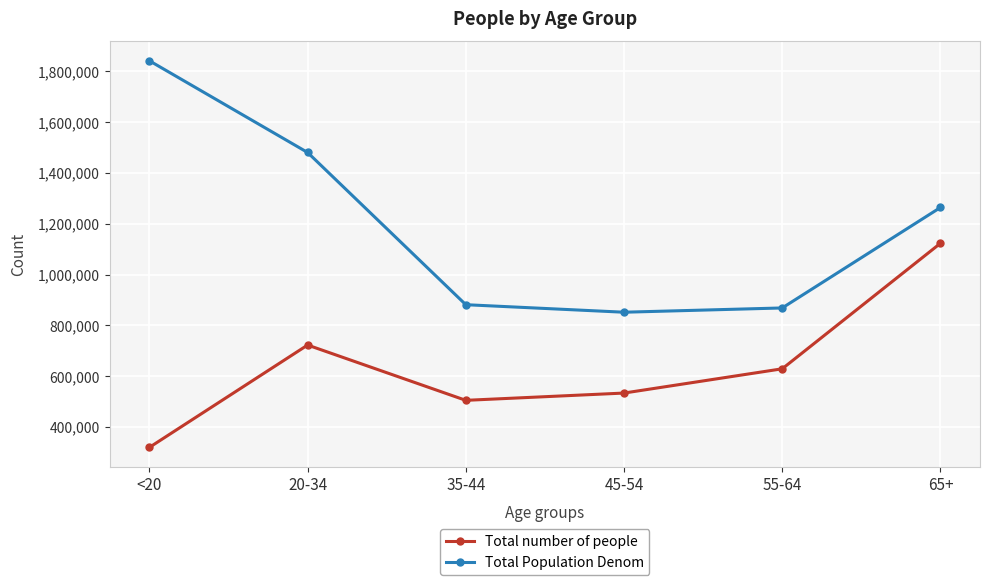

Which series has the largest total across all categories?

Total Population Denom